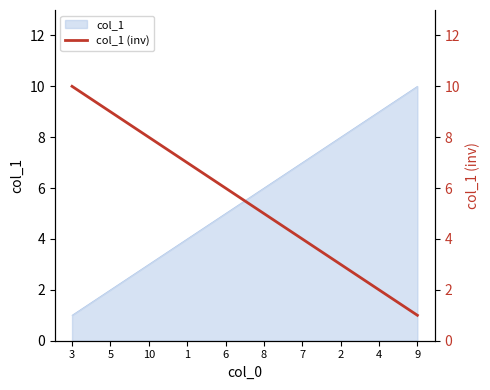

What is the change in value from 5 to 9?

-8